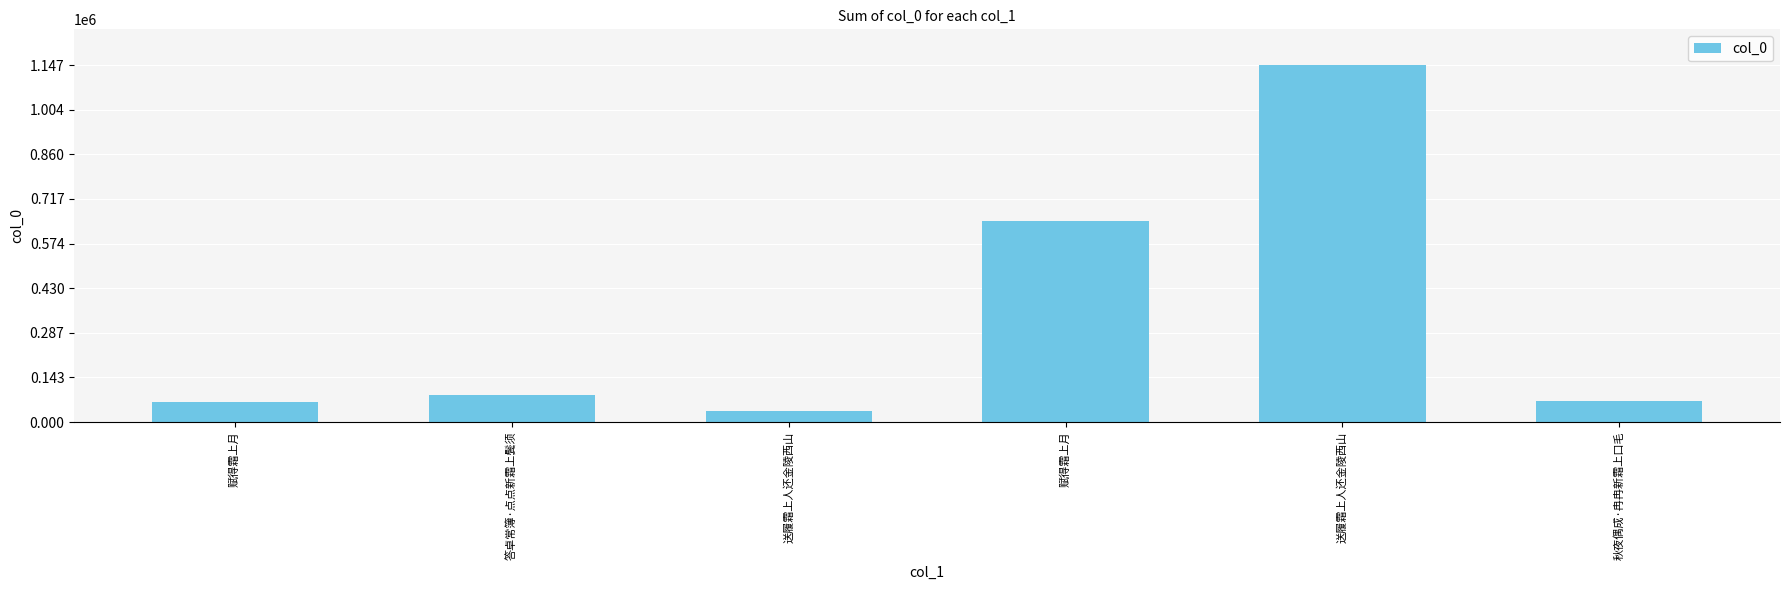

What is the label of the 3rd bar from the right?

赋得霜上月